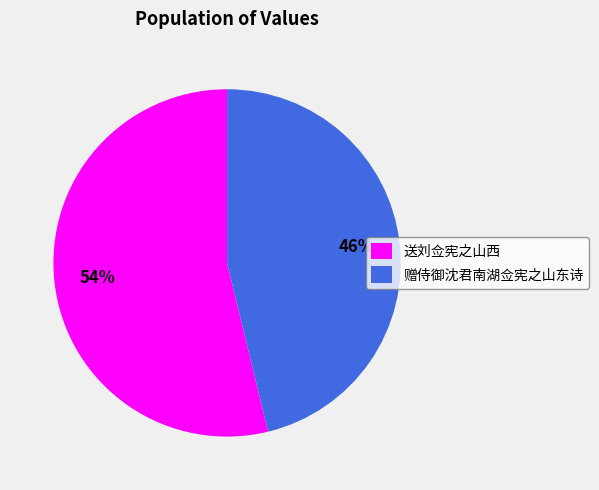

Is it true that 赠侍御沈君南湖佥宪之山东诗 is 46% of the pie?

True